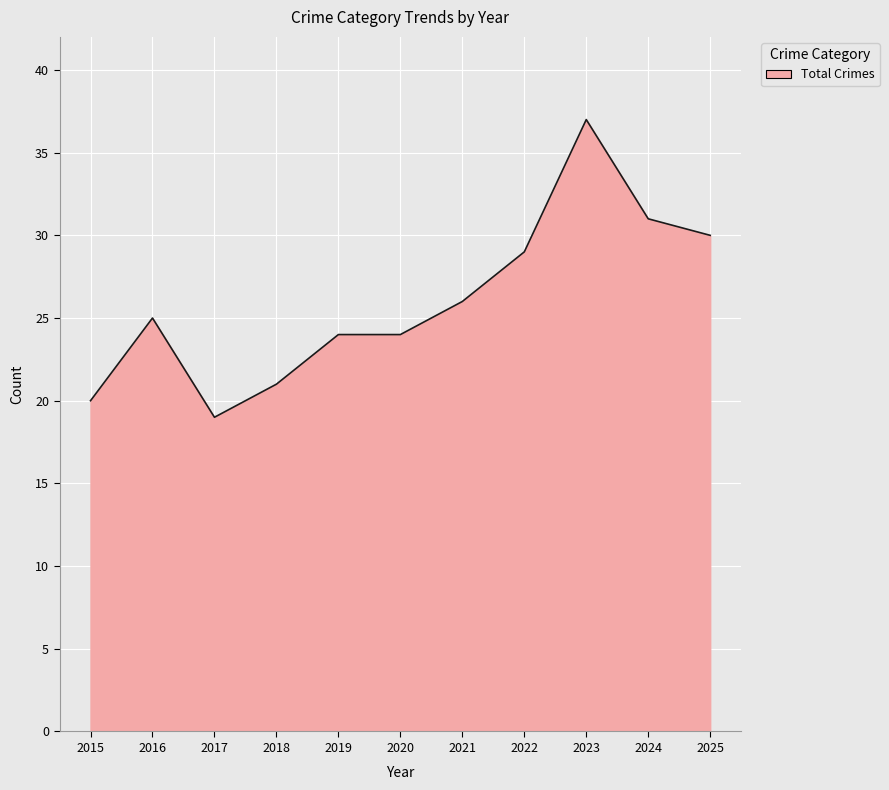

At which category does Aggravated Assault reach its first local peak?

2019